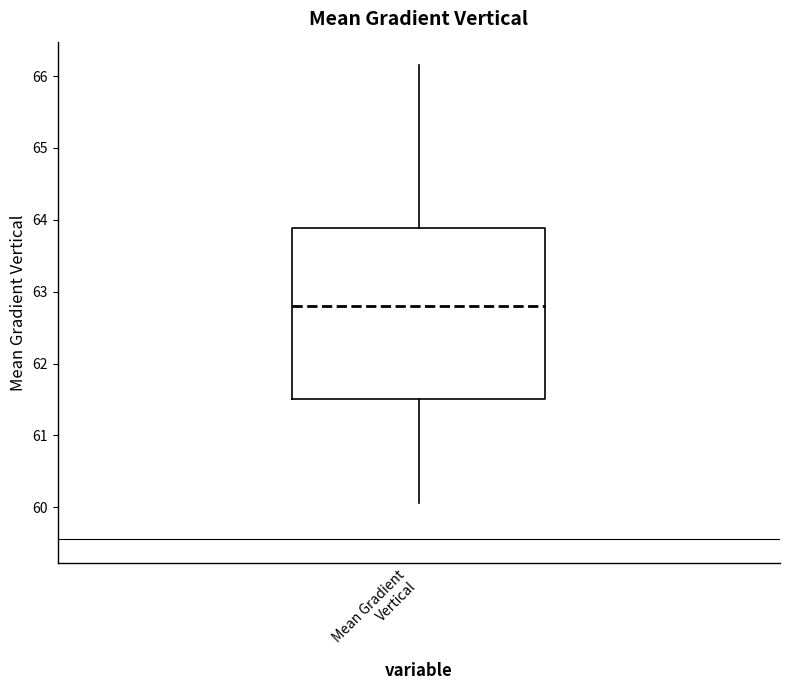

Transcribe this box plot: give where the median line is, the range the box spans, and where the two whiskers end, as read against the y-axis. The values are not printed on the chart, so give them approximately, as read against the axis.

median 62.8, box 61.5 to 63.9, whiskers 60.1 to 66.1